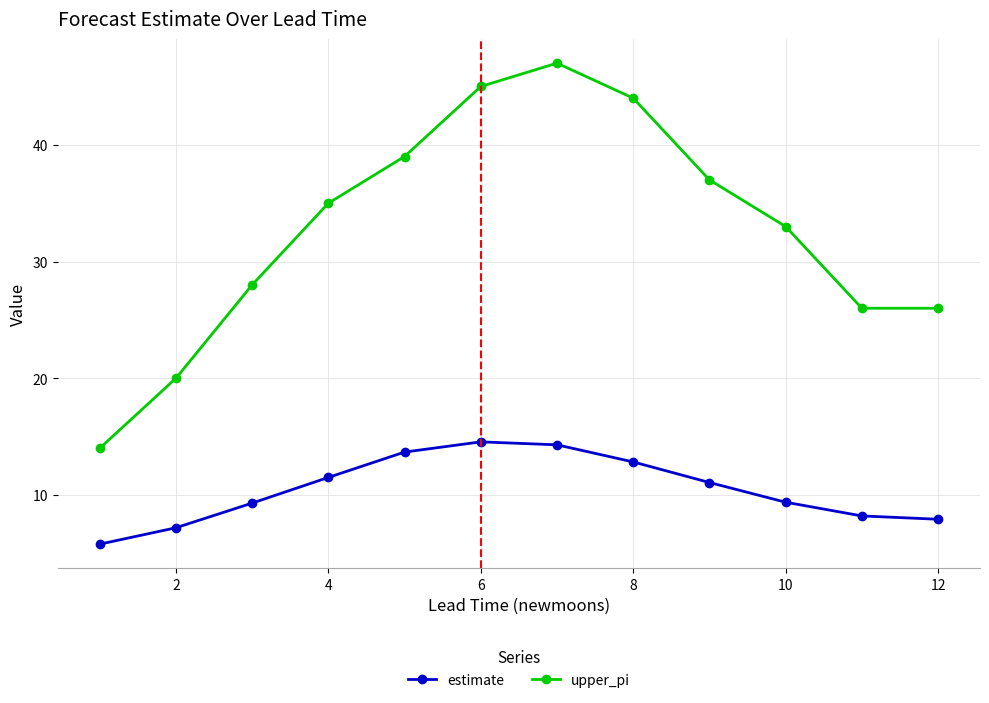

What is the value of the estimate point at the 10th from the left?

9.4